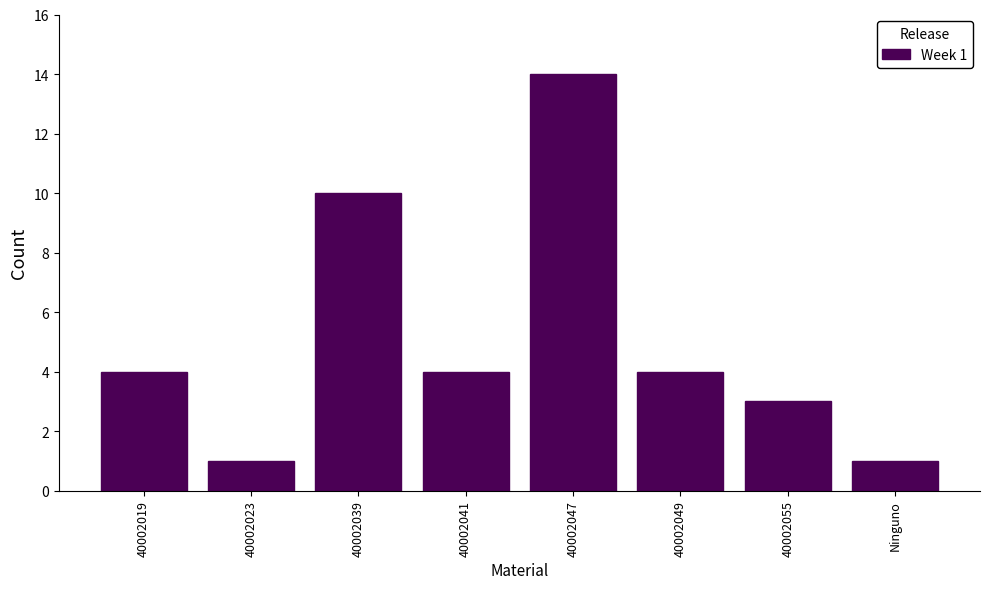

Reading left to right, extract all data points from this chart.

40002019=4	40002023=1	40002039=10	40002041=4	40002047=14	40002049=4	40002055=3	Ninguno=1